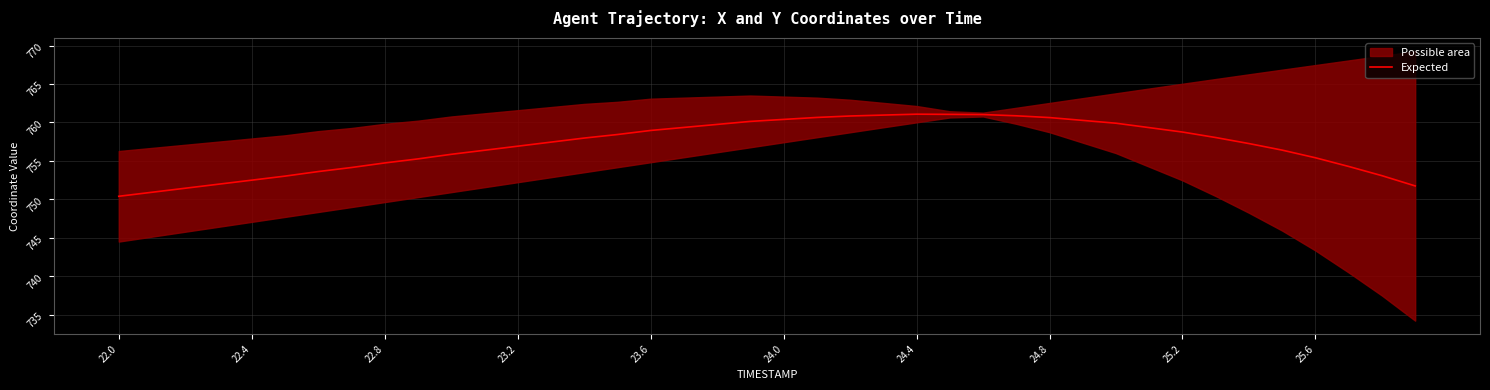

What is the minimum value for Expected?

750.4